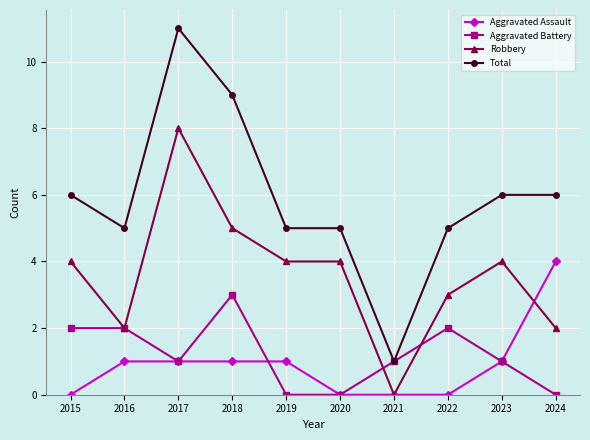

How many distinct data groups are displayed?

4